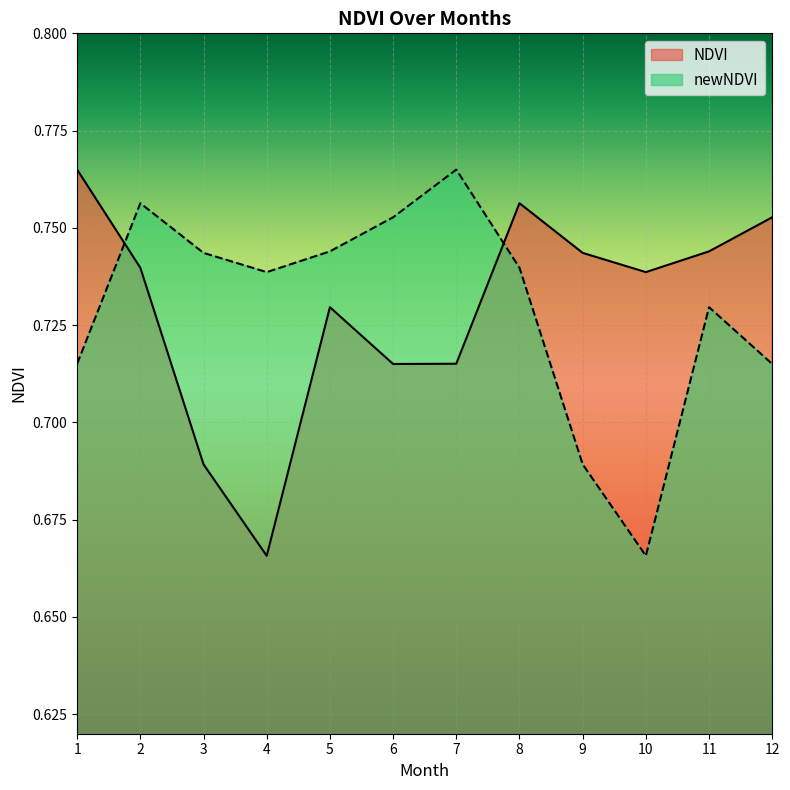

Does the chart display data point markers on the line(s)?

No